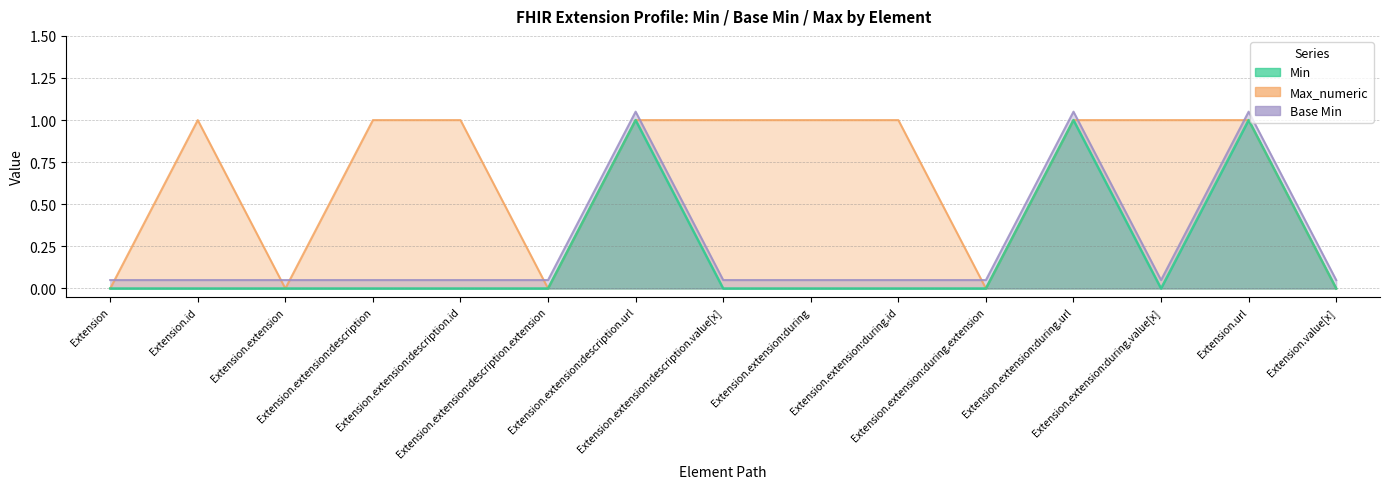

What are all the series names shown in the legend?

Min, Max_numeric, Base Min